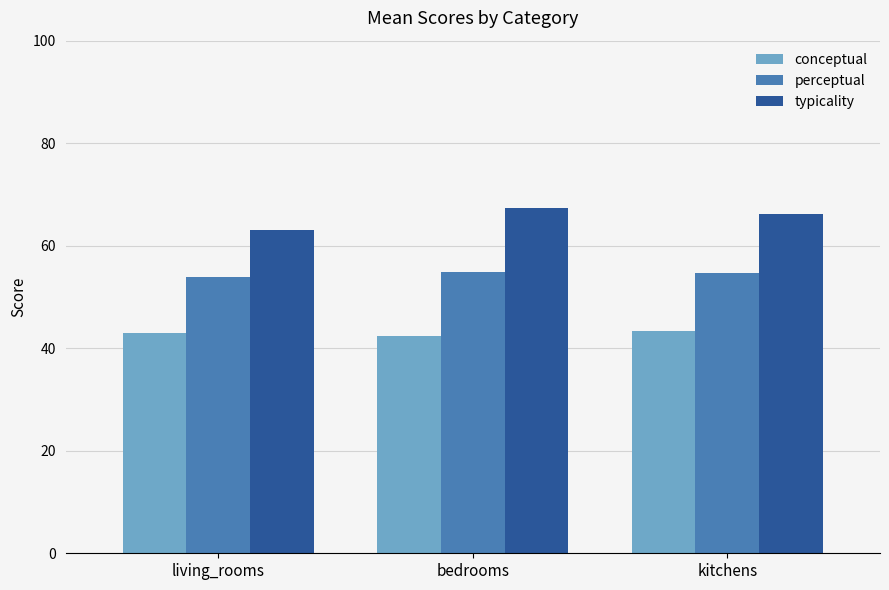

Rank the series at living_rooms from lowest to highest value.

conceptual, perceptual, typicality